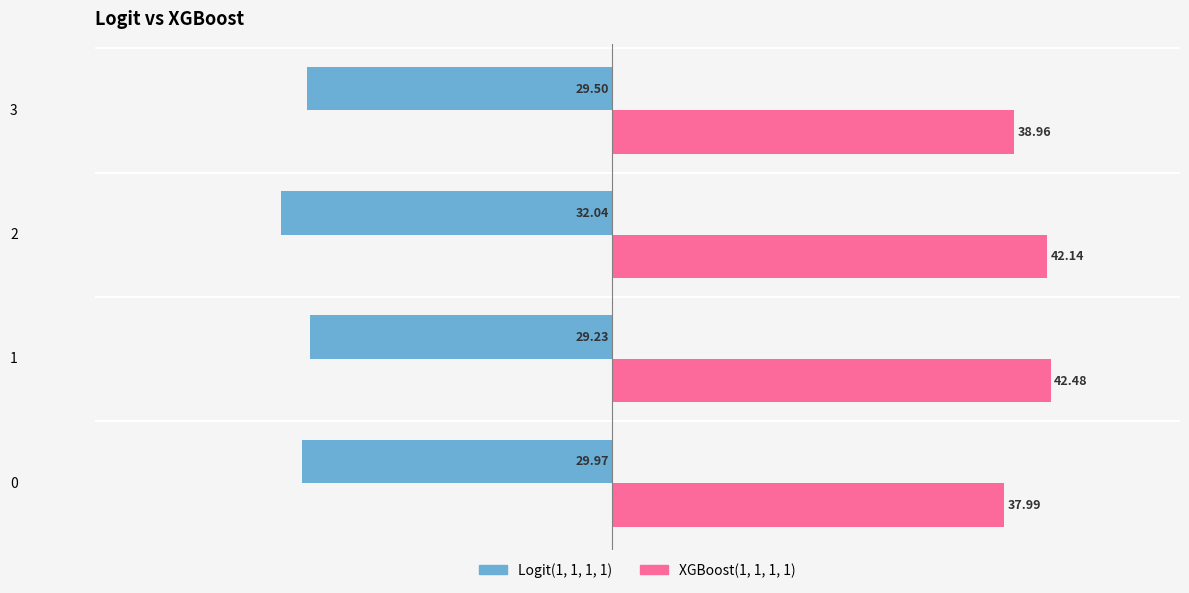

Which label corresponds to the smallest value in the chart?

2